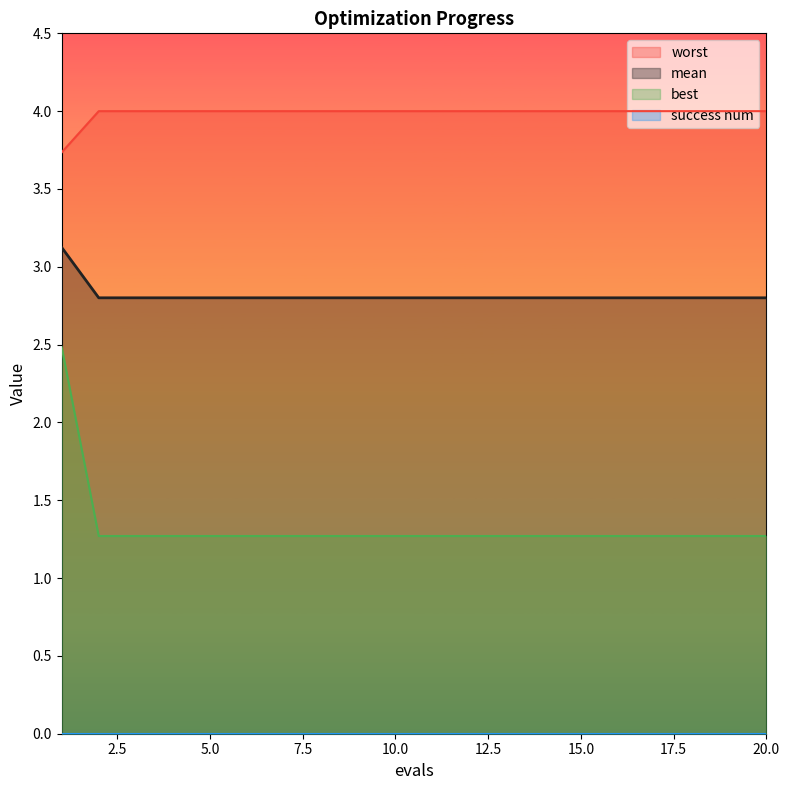

True or false: worst and best cross at least once.

False